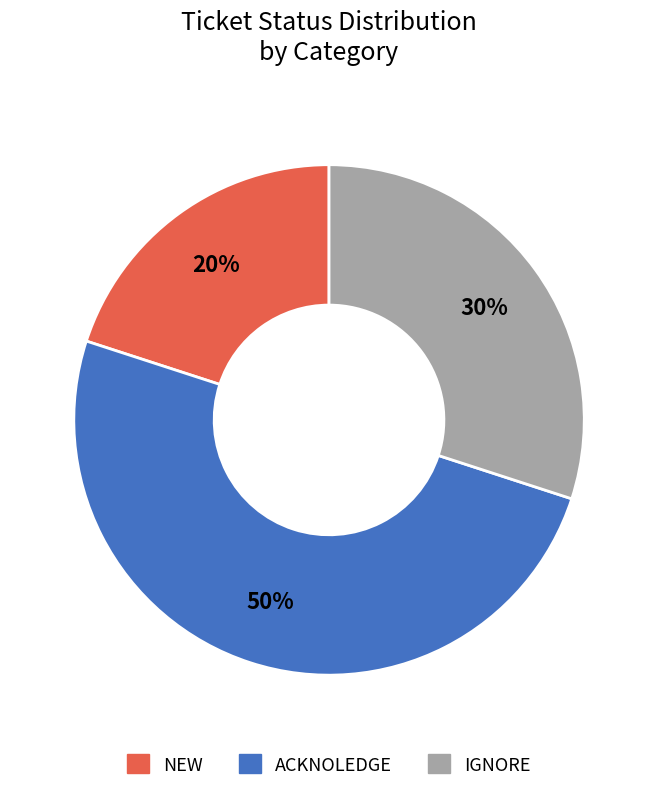

Do IGNORE and ACKNOLEDGE together represent more than half of the pie?

Yes